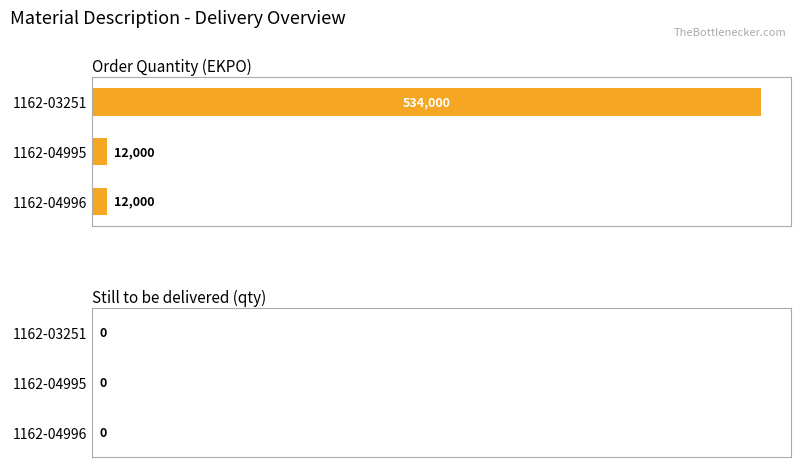

How many bars are there in total?

3